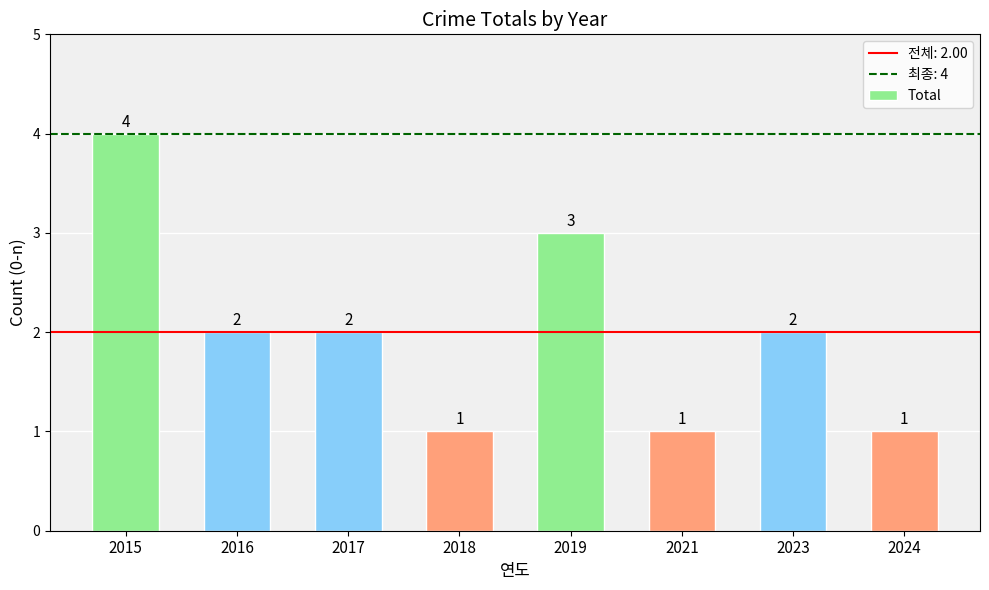

At which label does the data first exceed 2?

2015